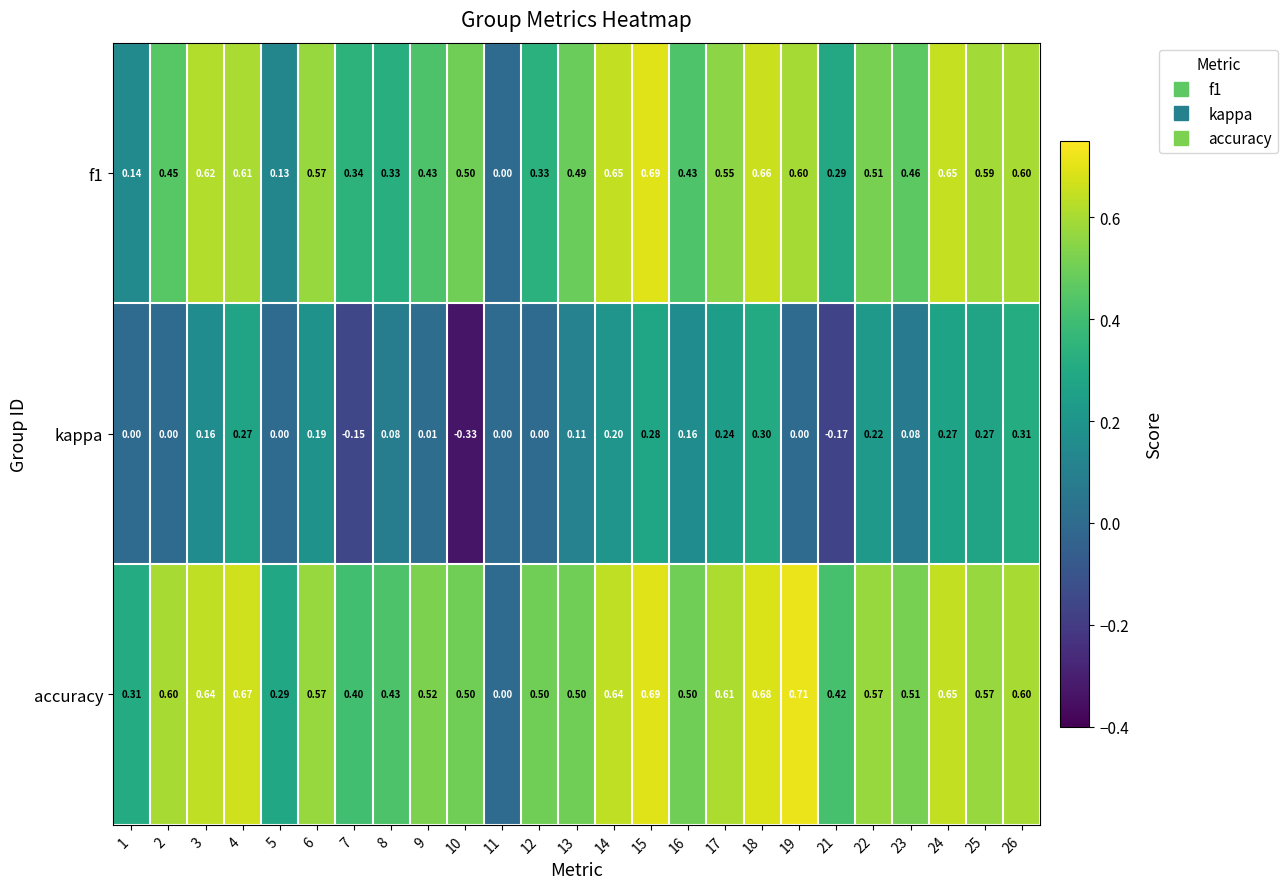

How many distinct data groups are displayed?

3